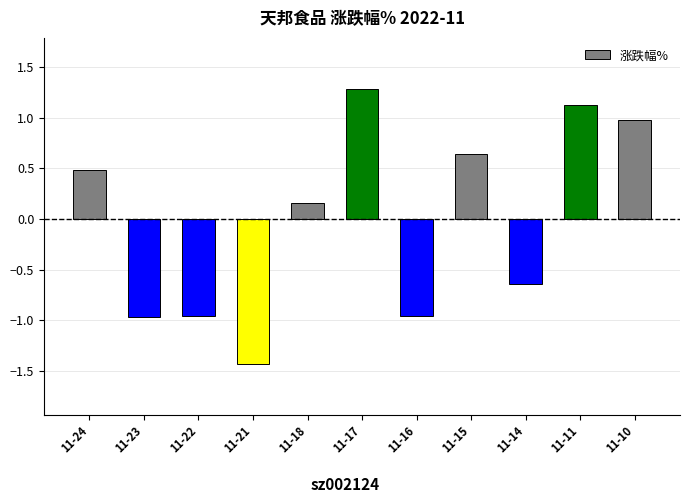

What is the value of the 4th bar from the left?

-1.4